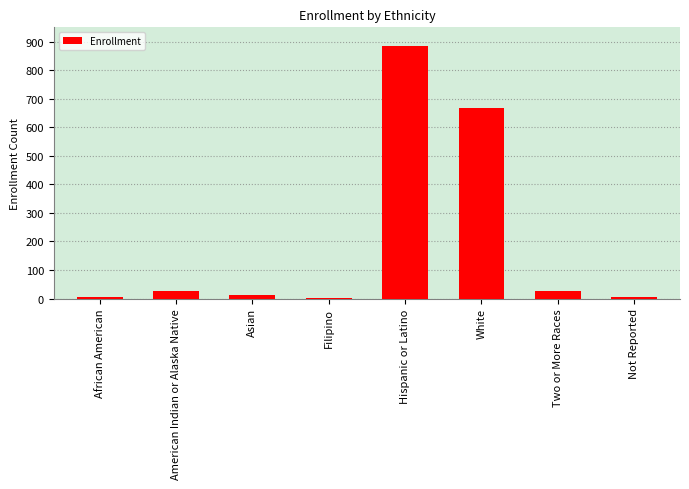

What is the approximate value at White?

669